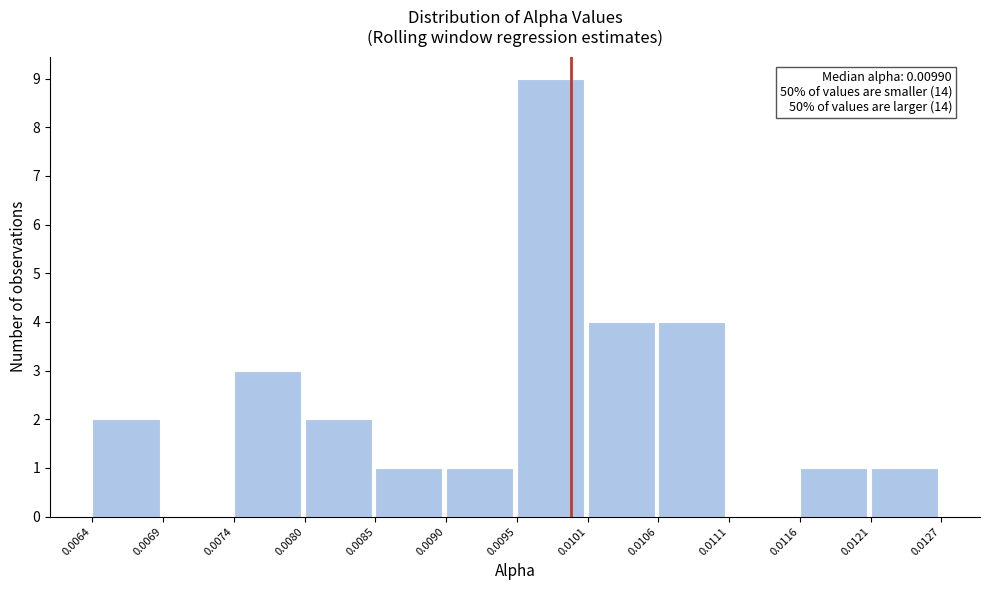

Over which range of the x-axis is the bar tallest?

0.0095 to 0.0101